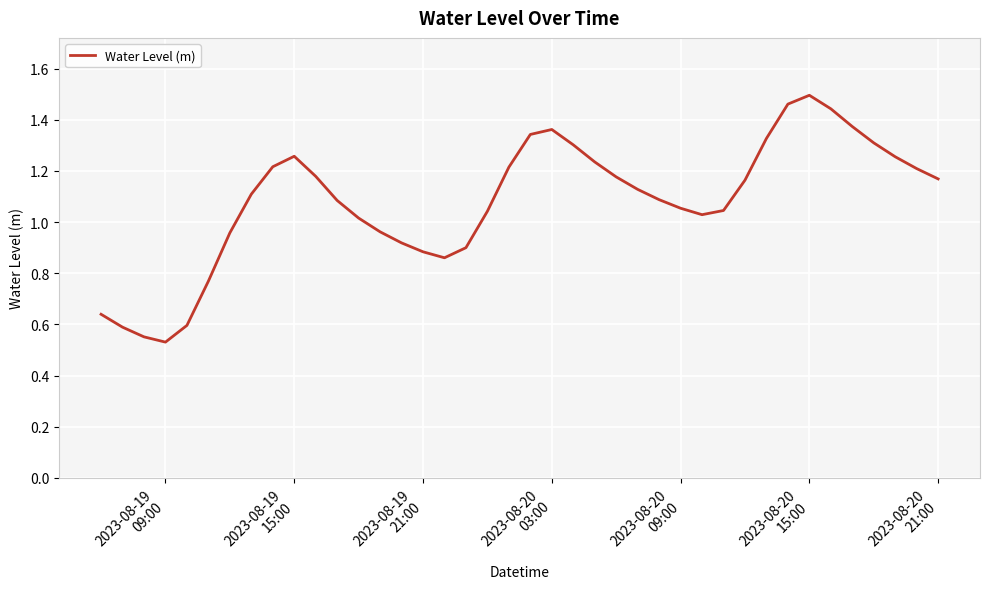

How many distinct data groups are displayed?

1